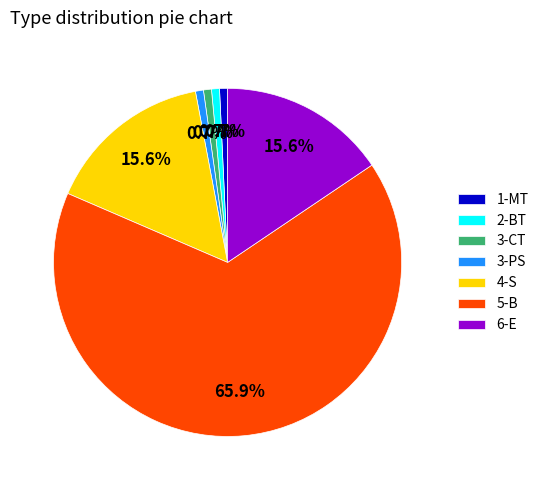

Combined, do 3-CT and 2-BT account for over 50%?

No